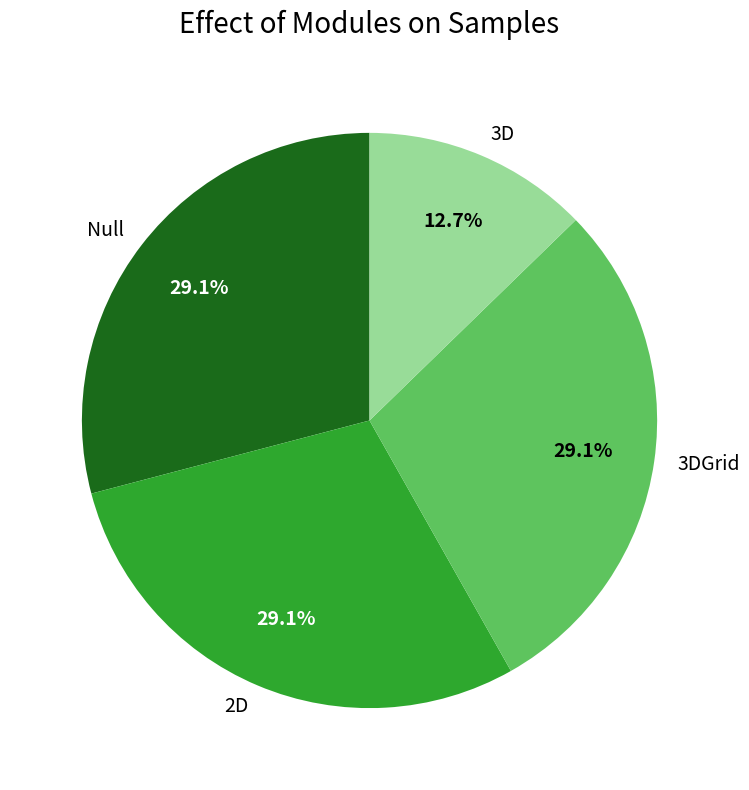

Which slice is the smallest?

3D